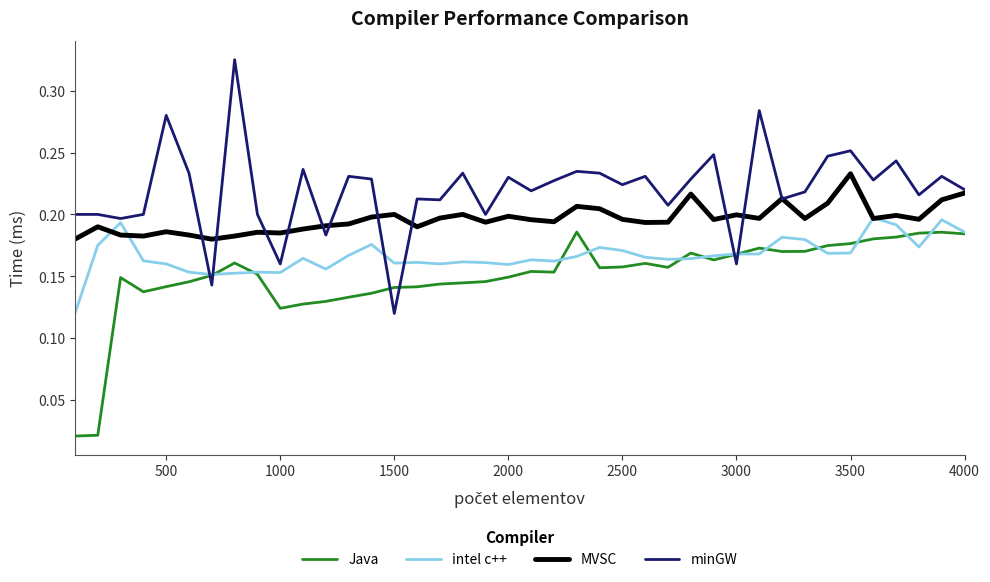

Rank the series by their maximum value, from lowest to highest.

Java, intel c++, MVSC, minGW